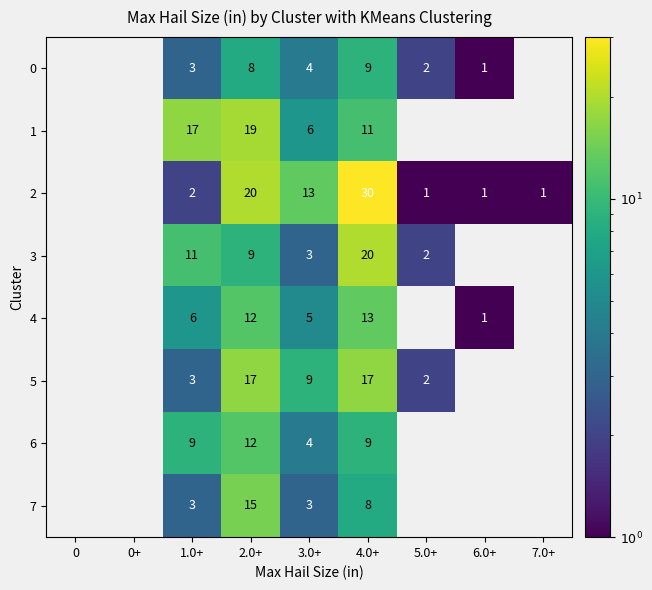

What is the total value across all series at 3.0+?

47